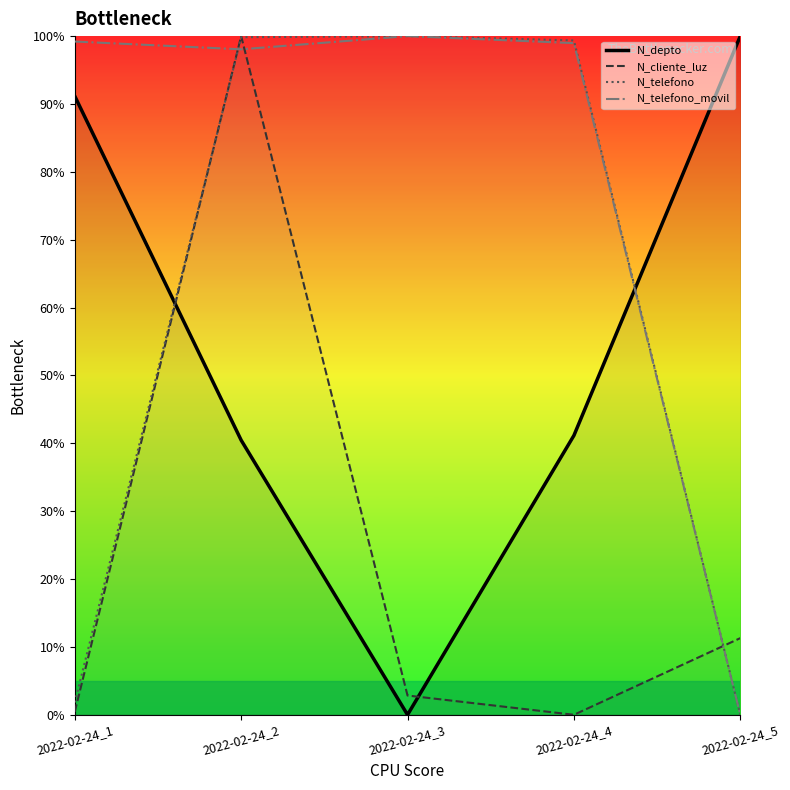

Where is the first local maximum for N_telefono_movil?

2022-02-24_3